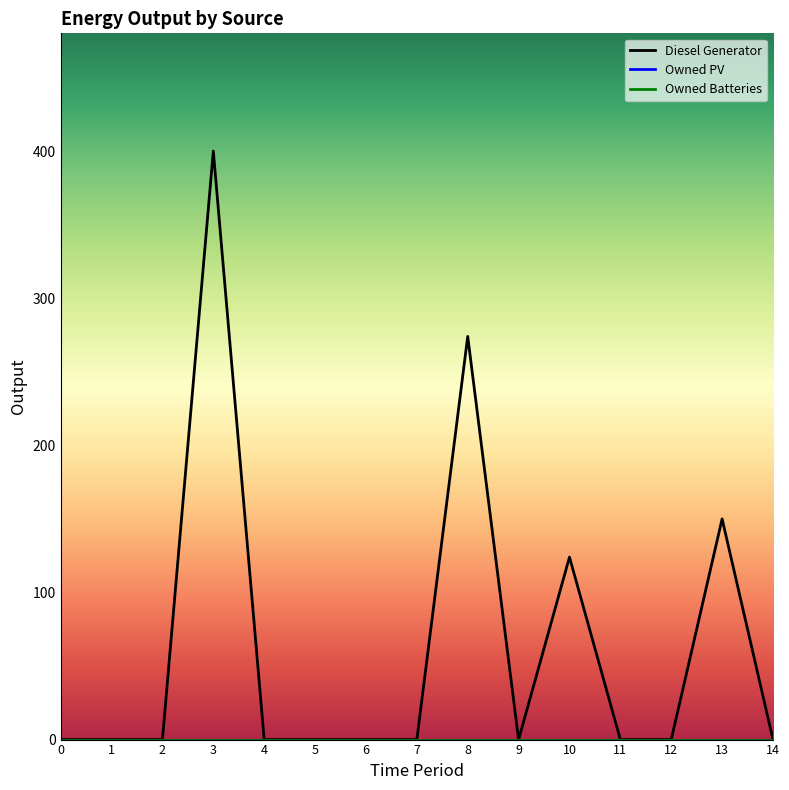

How many interior local peaks does the Diesel Generator series have?

4